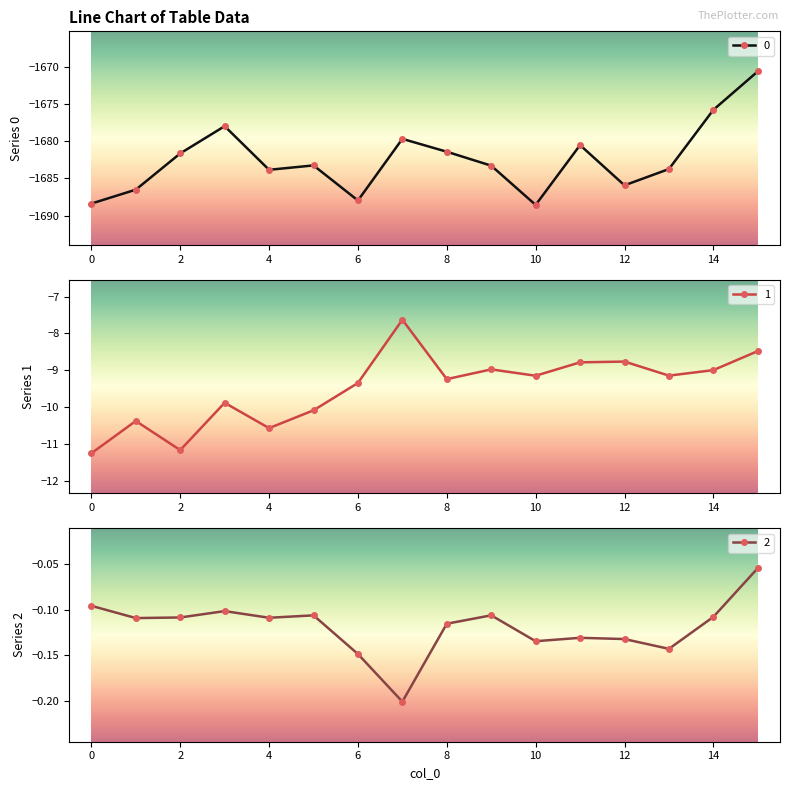

True or false: 0 and 1 cross at least once.

False